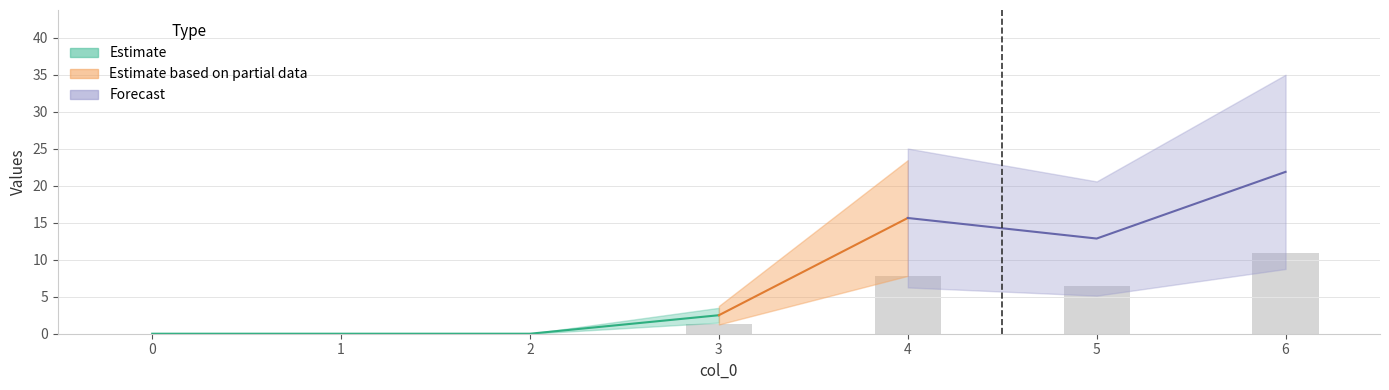

At which category is the sum across all series the highest?

6